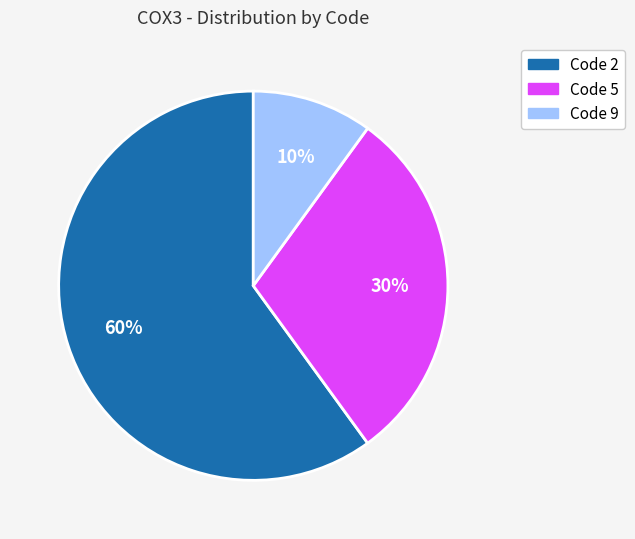

Is there a majority slice in this chart?

Yes